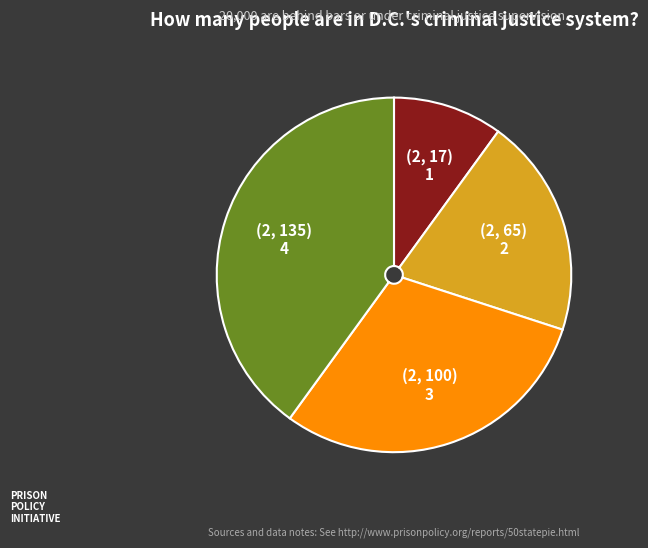

Is the sum of (2, 100) and (2, 17) greater than half?

No